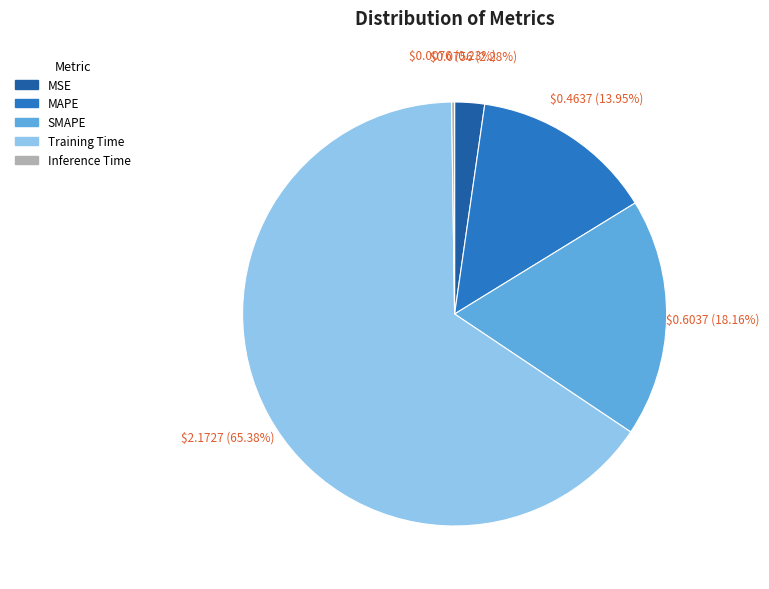

What portion of the pie excludes Training Time?

34.6%